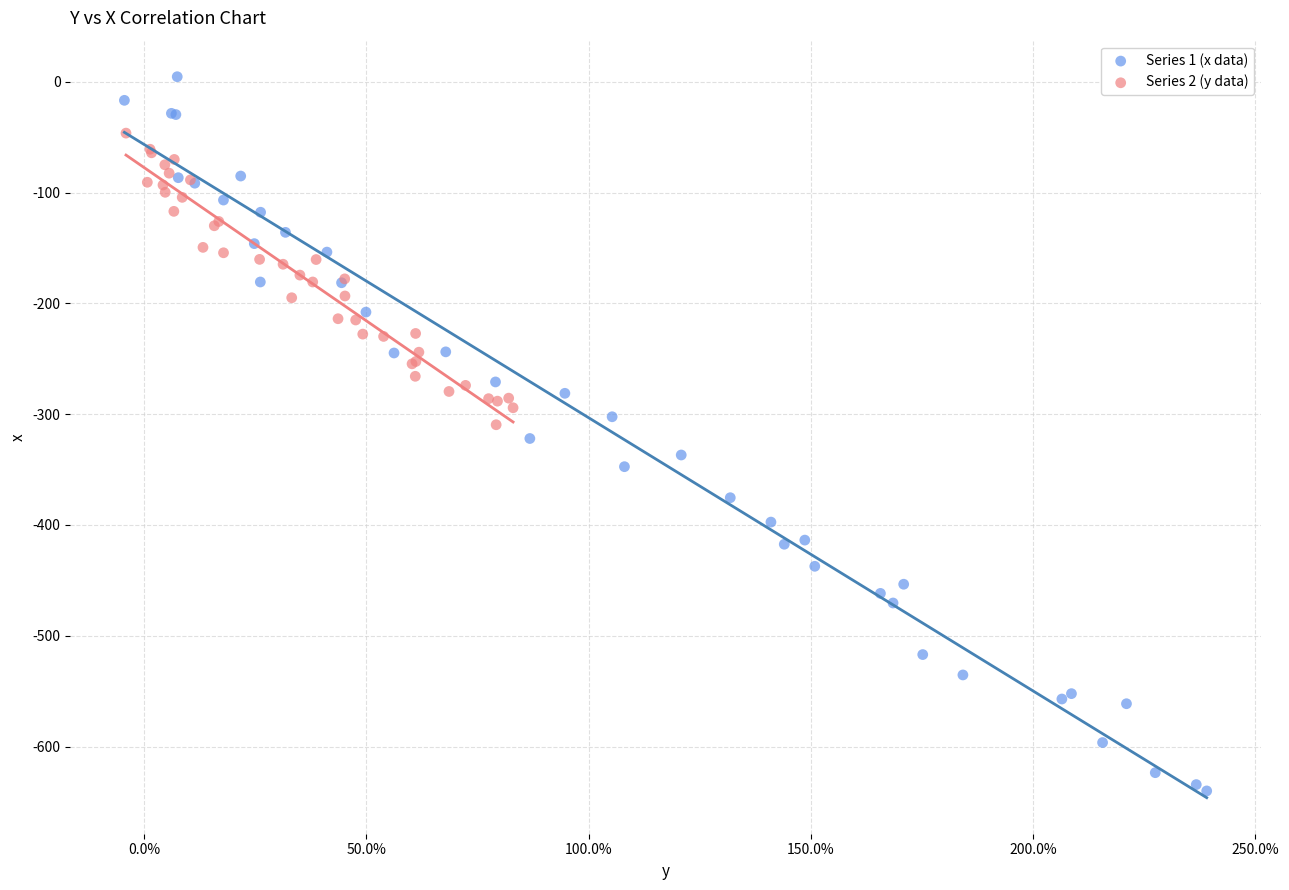

Which series reaches the minimum Y coordinate?

Series 1 (x data)